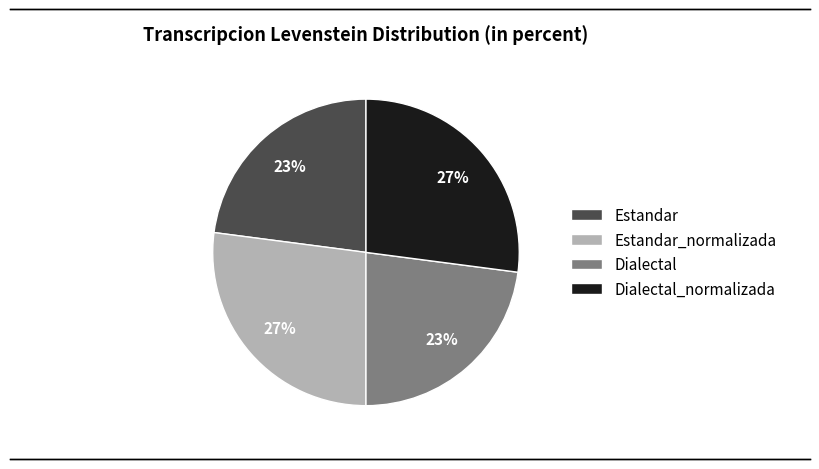

To the nearest percent, what is the difference between the largest and smallest slice percentages?

4%